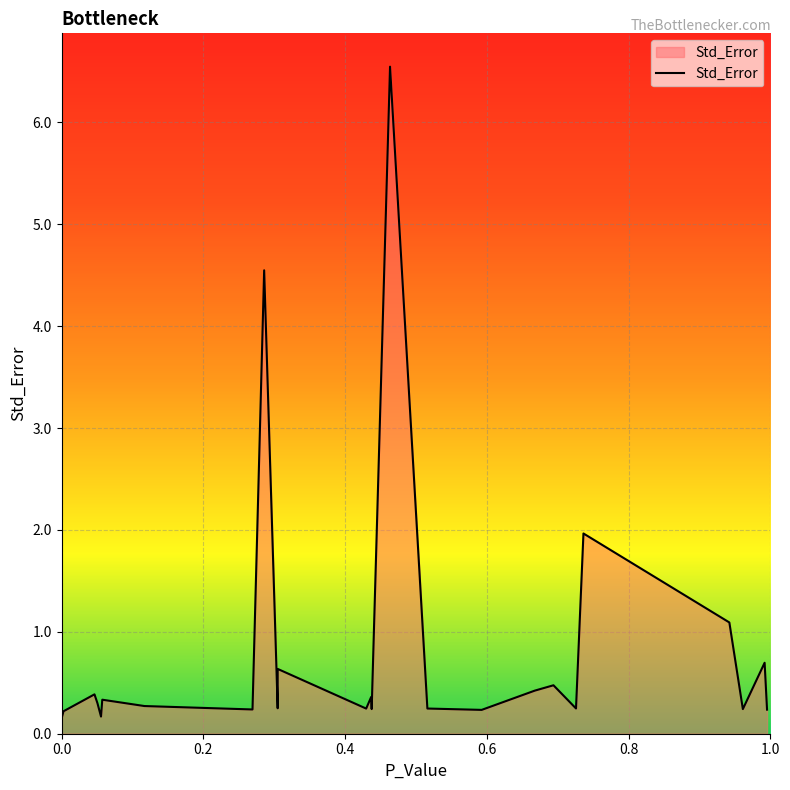

What is the greatest value displayed?

6.5